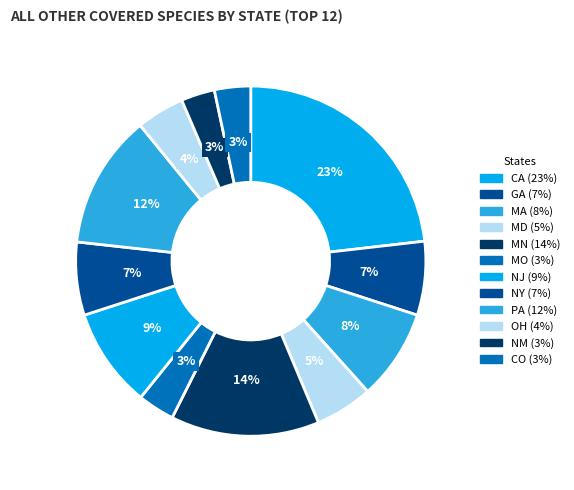

What portion of the pie excludes NJ?

90.8%